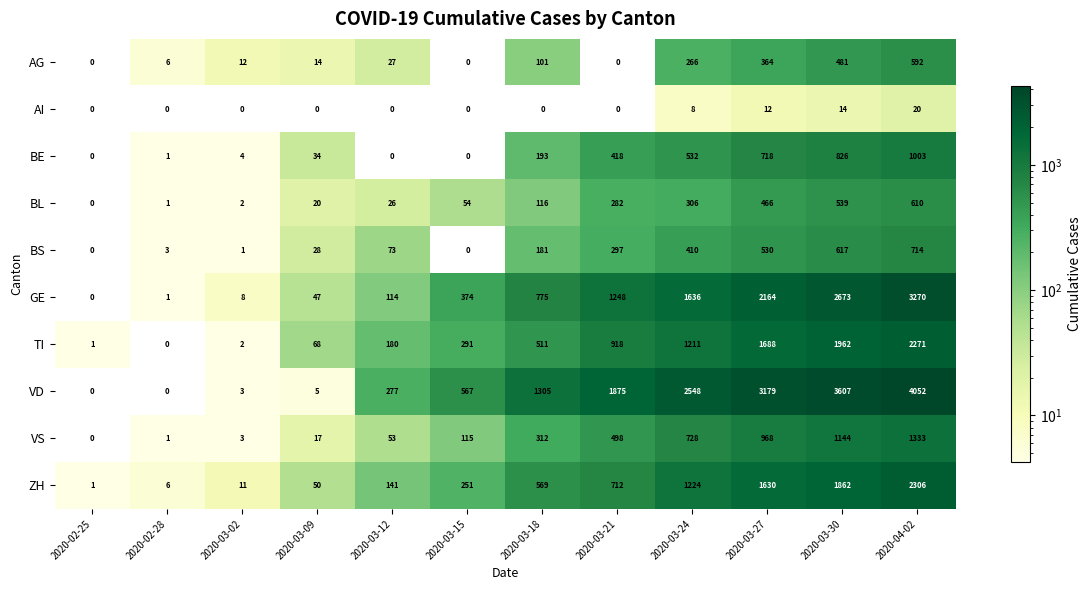

List the labels in order of GE value, smallest first.

2020-02-25, 2020-02-28, 2020-03-02, 2020-03-09, 2020-03-12, 2020-03-15, 2020-03-18, 2020-03-21, 2020-03-24, 2020-03-27, 2020-03-30, 2020-04-02